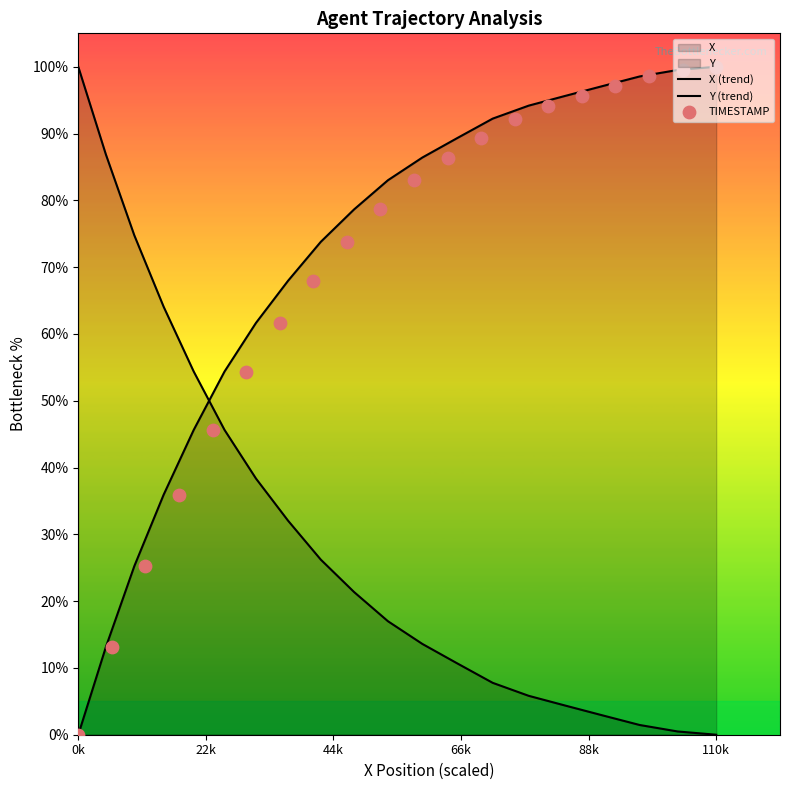

Which series contains the highest Y value?

X (trend)